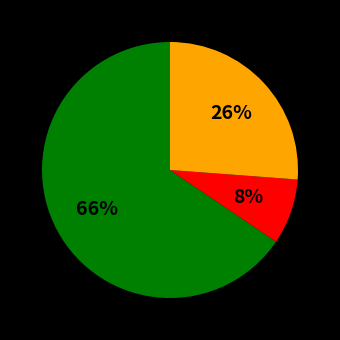

To the nearest percent, what is the average slice percentage?

33%